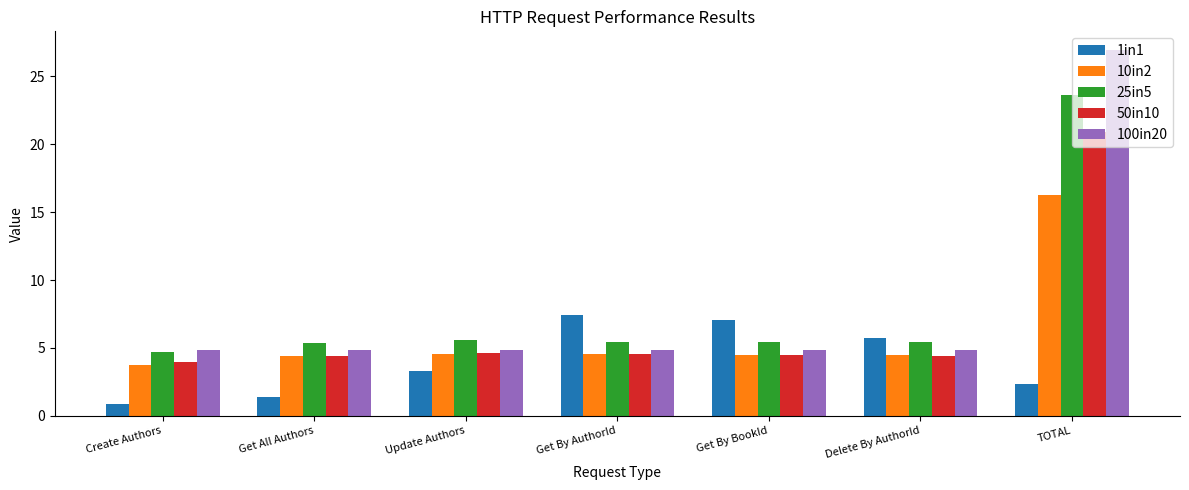

Which label corresponds to the largest value in the chart?

TOTAL